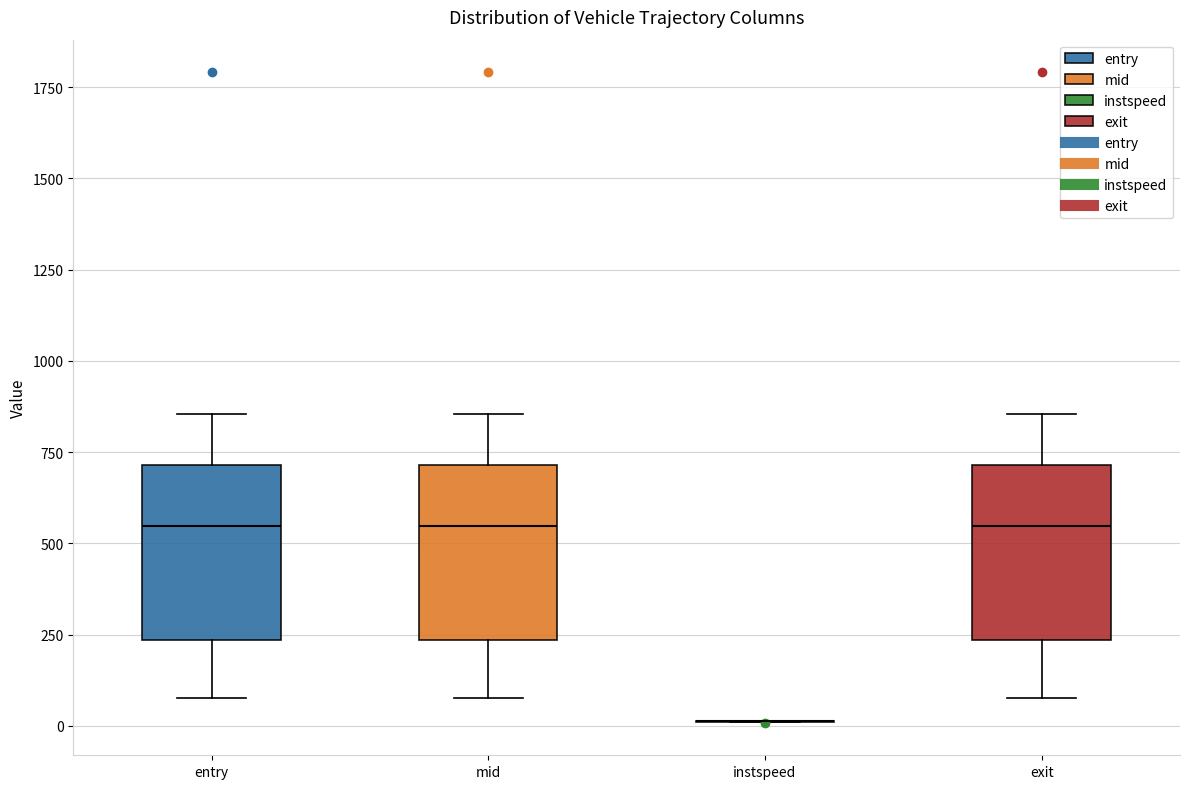

Reading left to right, read every box against the y-axis: the position of its median line, the range the box covers, and the ends of its whiskers. The values are not printed on the chart, so give them approximately, as read against the axis.

entry: median 550, box 250 to 700, whiskers 100 to 850
mid: median 550, box 250 to 700, whiskers 100 to 850
instspeed: box collapsed to a line at 0, whiskers 0 to 0
exit: median 550, box 250 to 700, whiskers 100 to 850